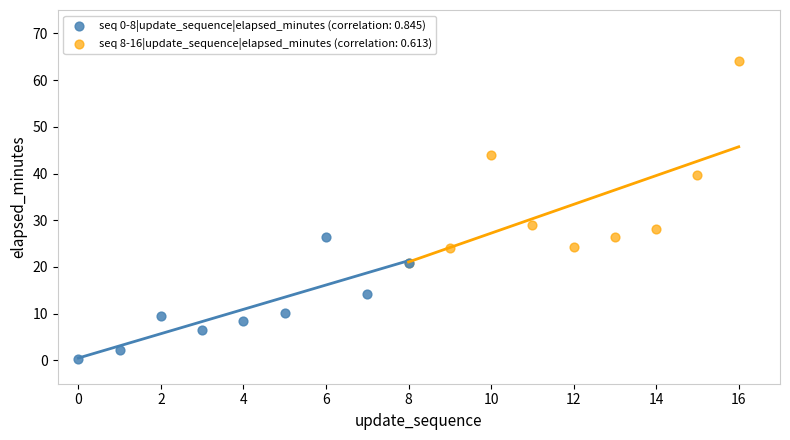

Which series contains the highest Y value?

seq 8-16|update_sequence|elapsed_minutes (correlation: 0.613)